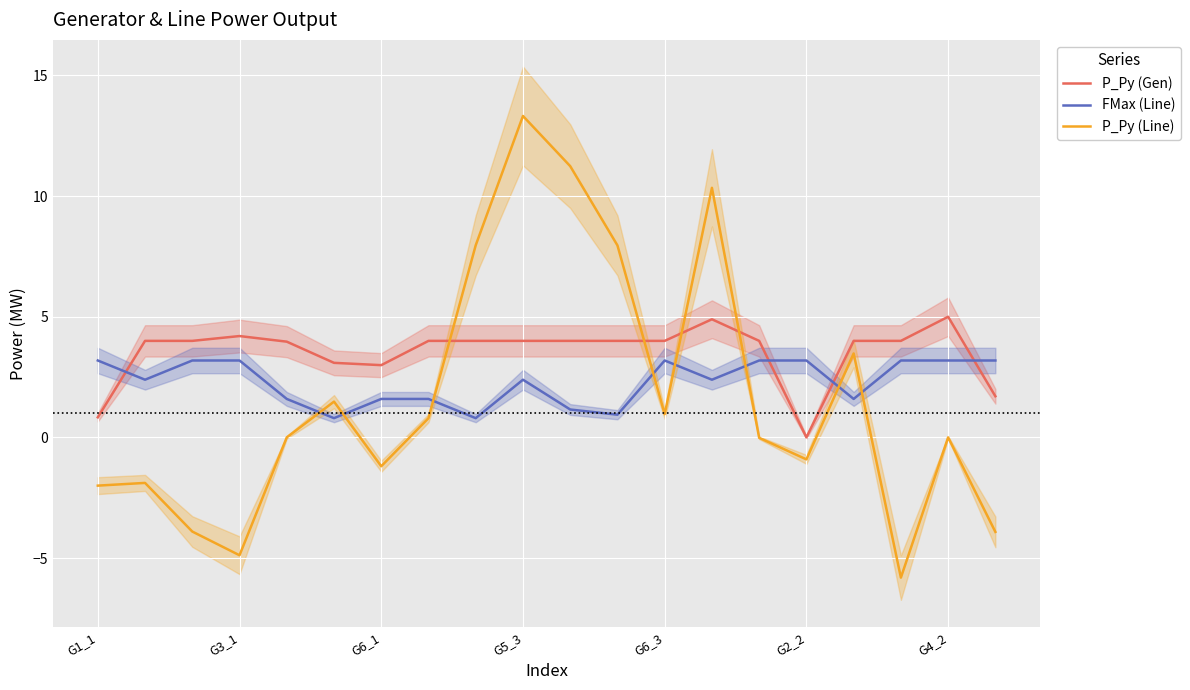

At which label does P_Py (Line) reach its peak?

G5_3